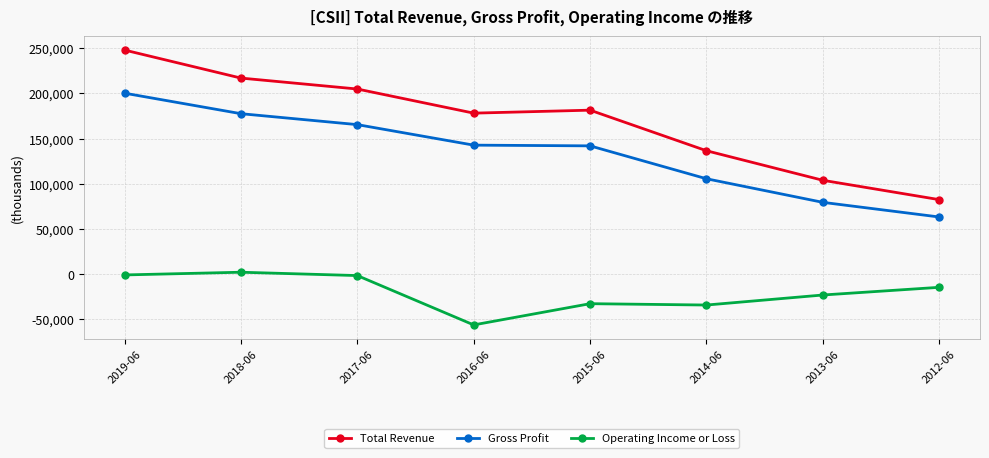

True or false: Gross Profit and Total Revenue cross at least once.

False